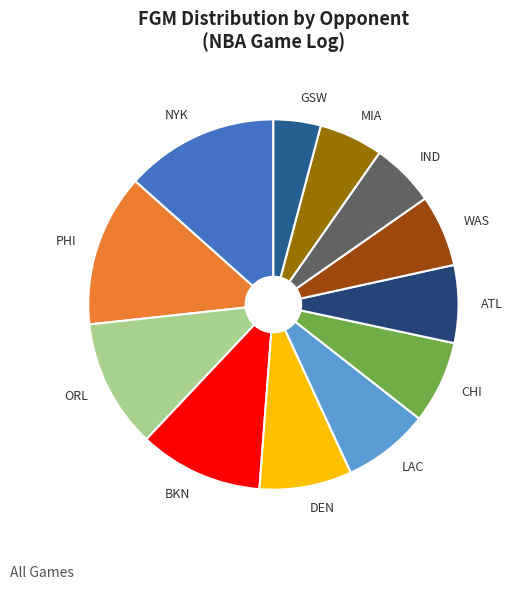

Does GSW account for over 50% of the chart?

No